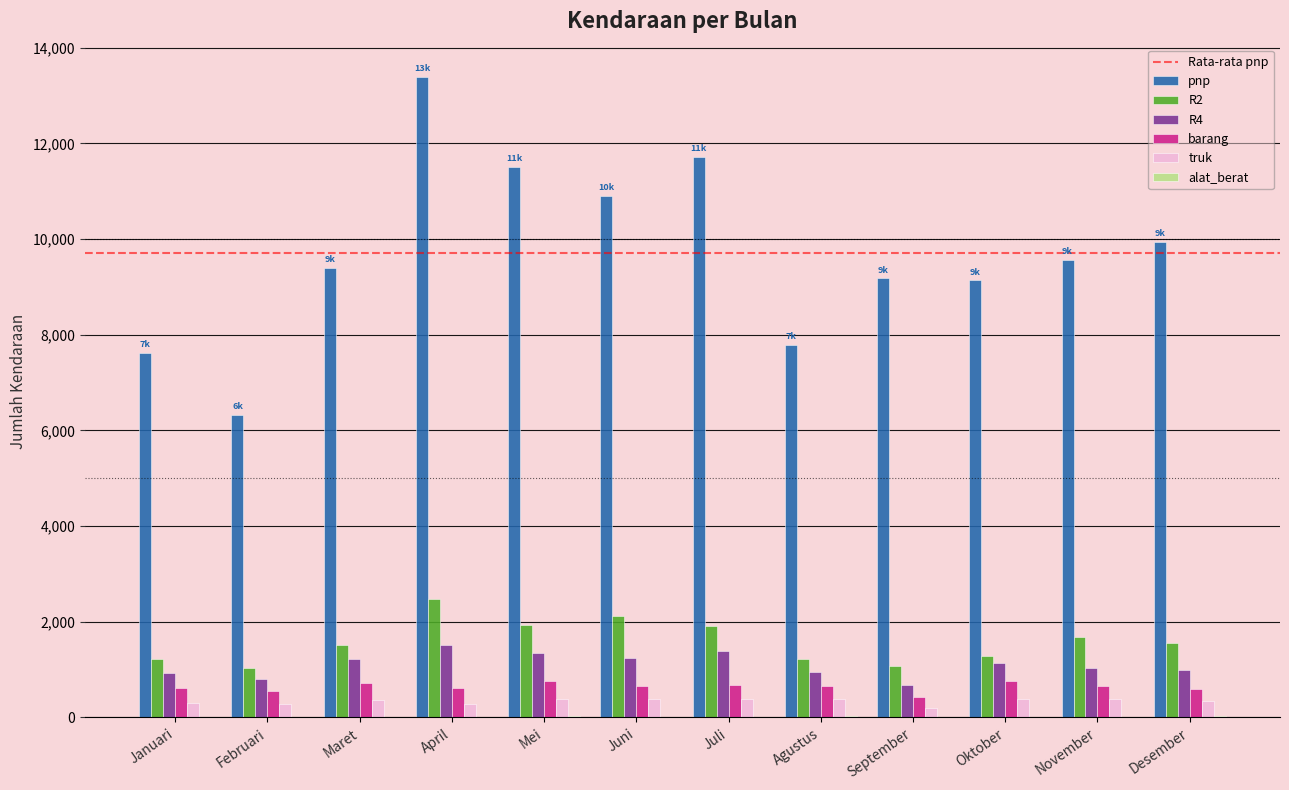

Which series has the largest total across all categories?

pnp